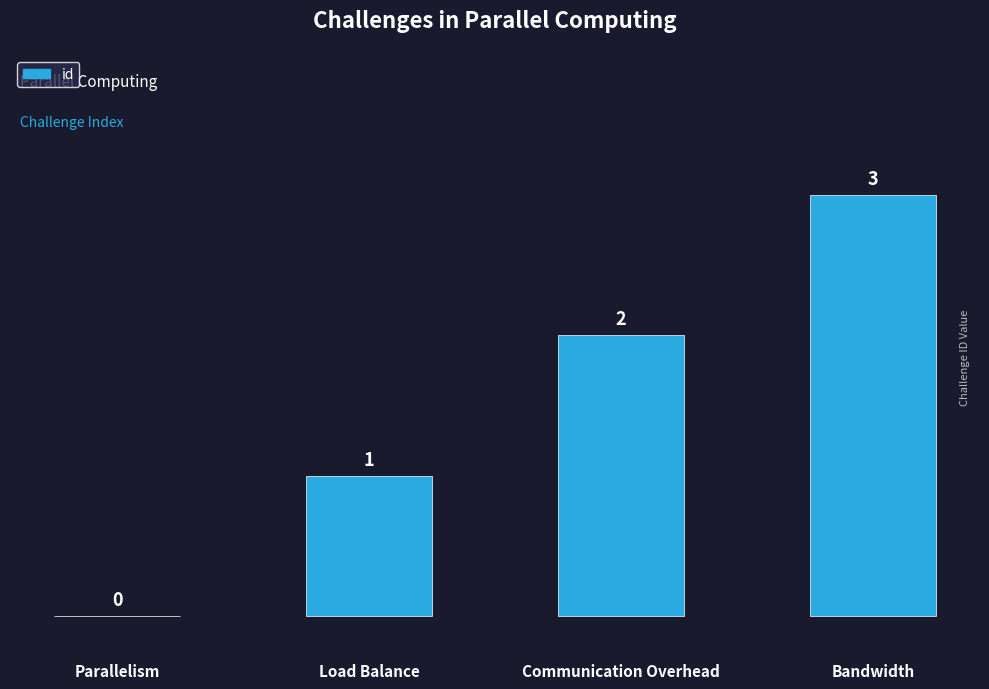

How many values are above zero?

3